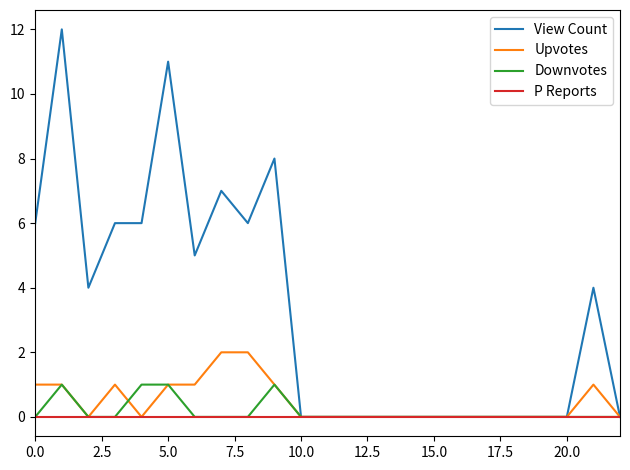

What are all the series names shown in the legend?

View Count, Upvotes, Downvotes, P Reports